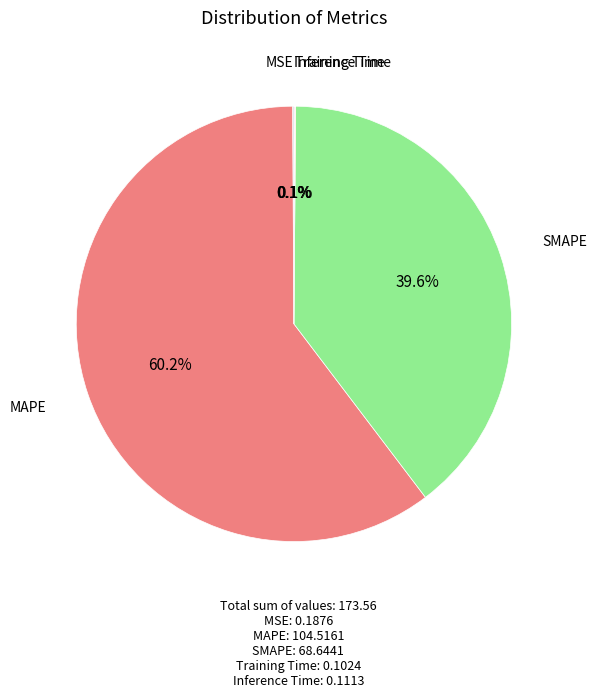

Which category has the biggest portion of the pie?

MAPE